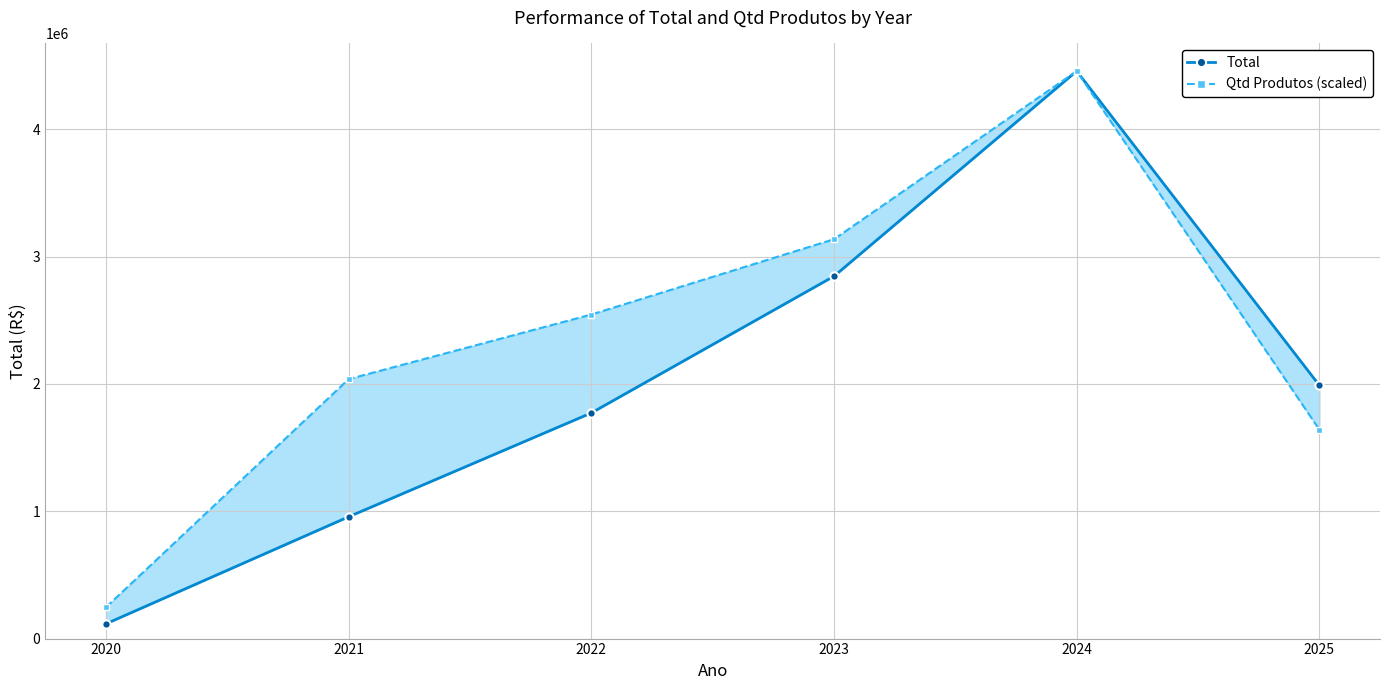

Reading left to right, list all the values displayed in this chart.

Total: 2020=116037.7	2021=956806.2	2022=1772410.9	2023=2846150.7	2024=4457482.7	2025=1989051.4
Qtd Produtos (scaled): 2020=246280.1	2021=2037921.2	2022=2545521.5	2023=3136781.9	2024=4457482.7	2025=1641241.0